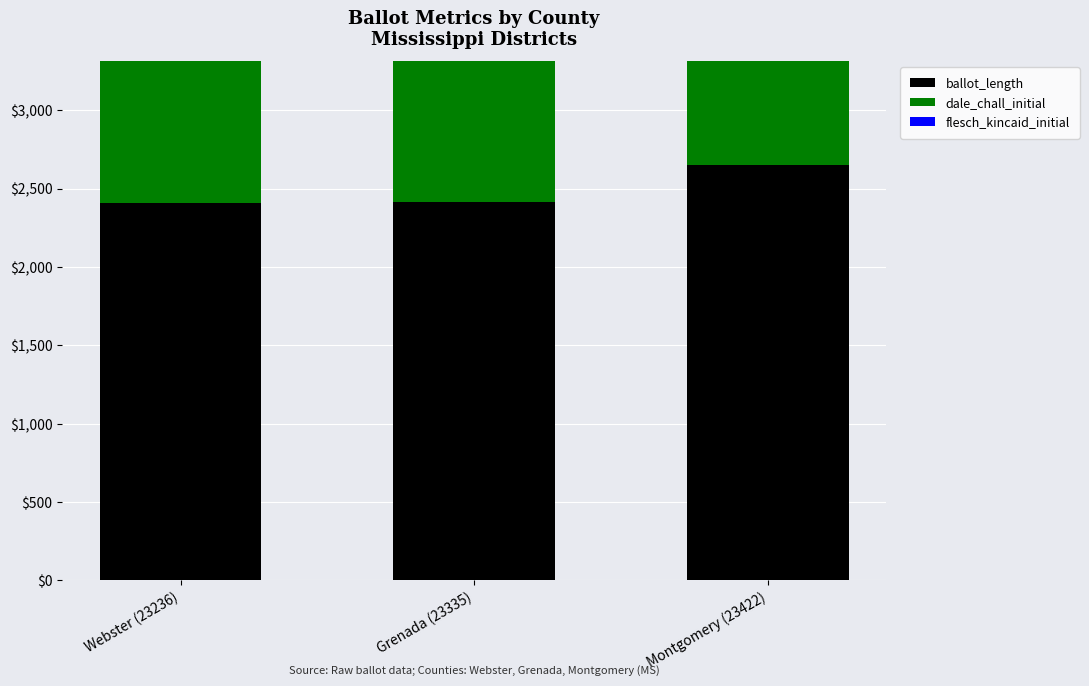

True or false: flesch_kincaid_initial has a value of 2559.0 at Webster (23236).

False